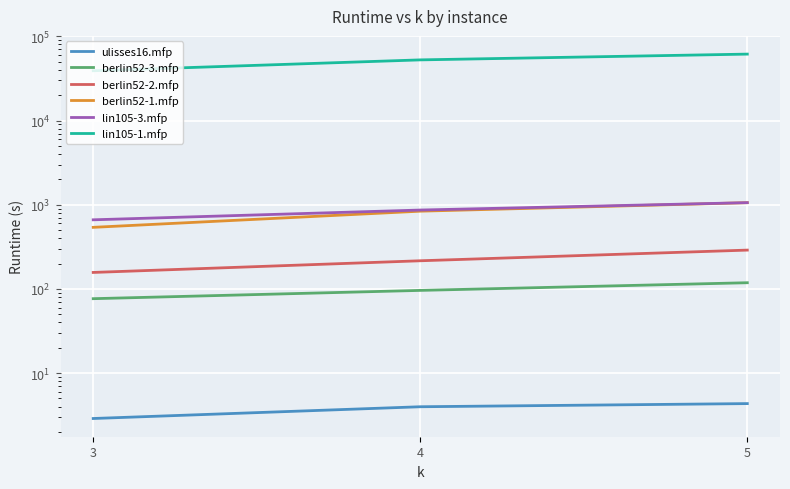

At which label does berlin52-3.mfp reach its peak?

5